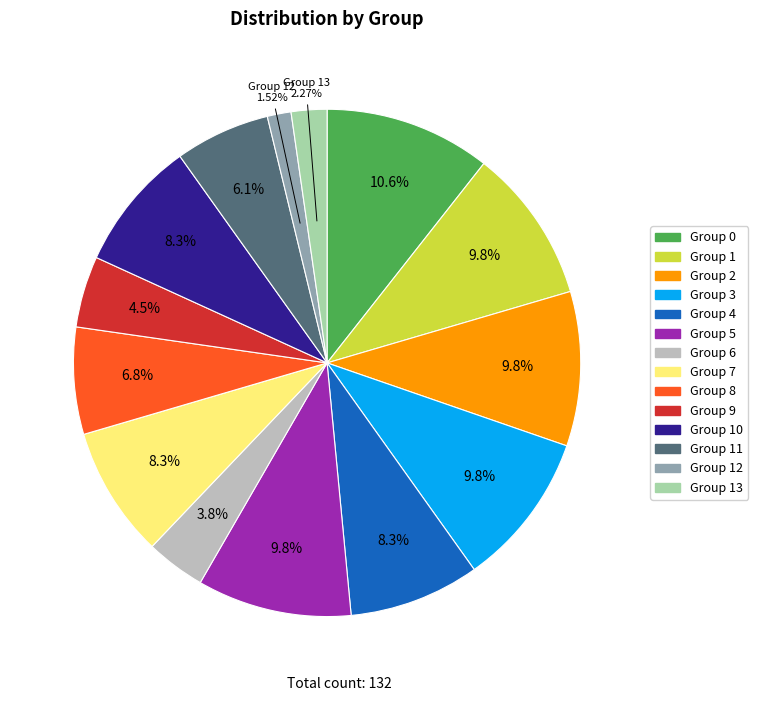

Is the sum of Group 8 and Group 10 greater than half?

No